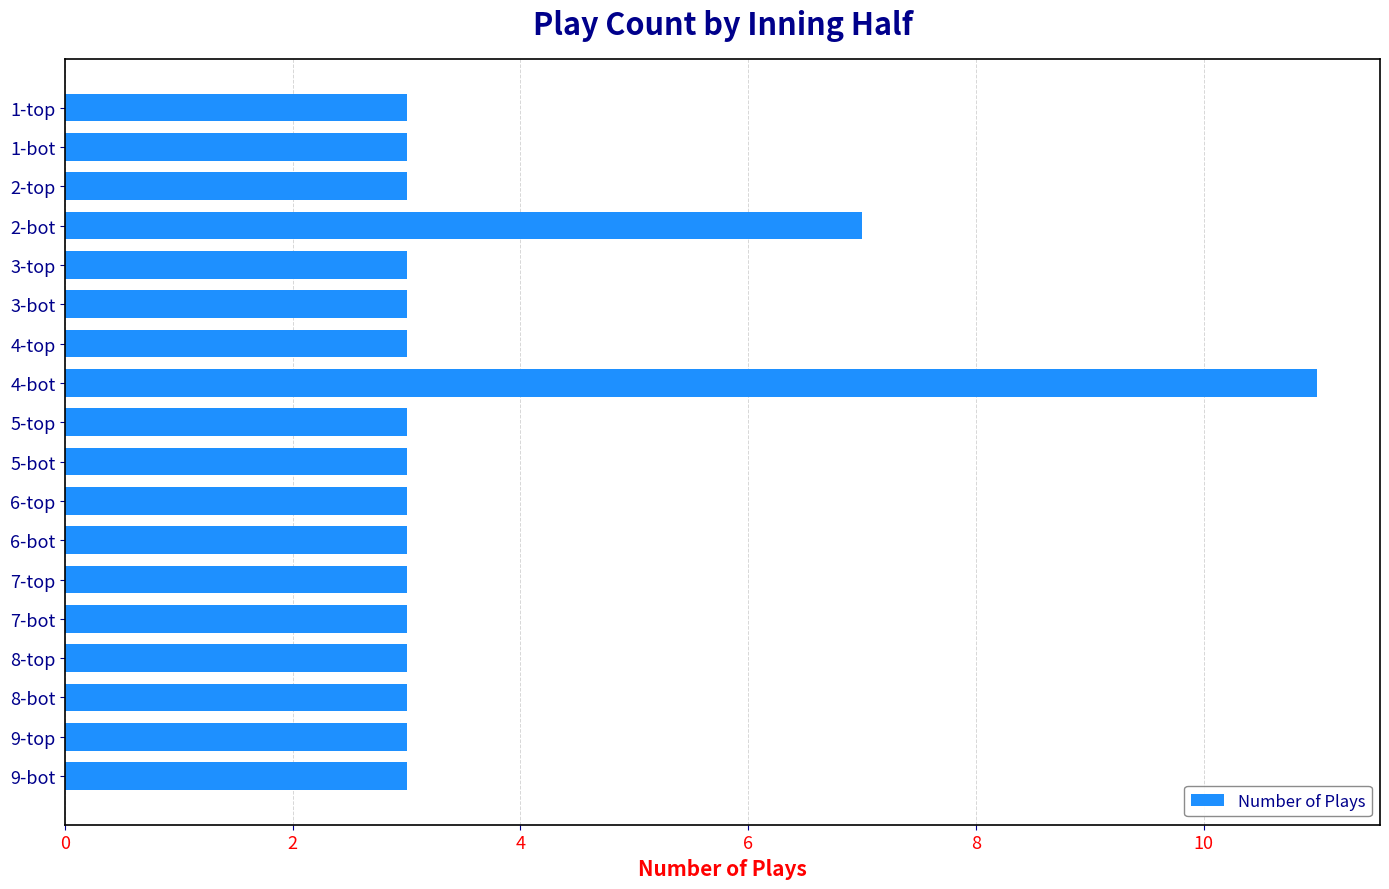

What position from the bottom is 5-bot?

9